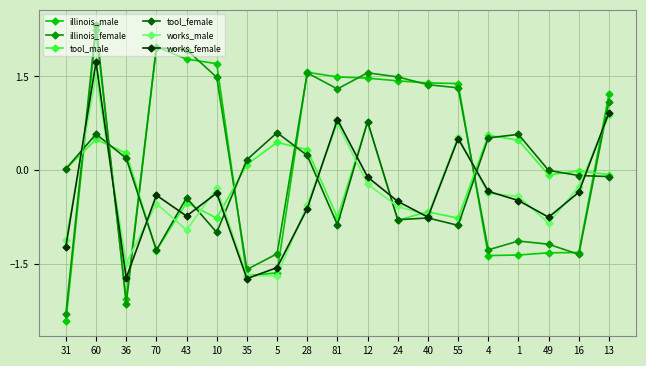

What are all the series names shown in the legend?

illinois_male, illinois_female, tool_male, tool_female, works_male, works_female